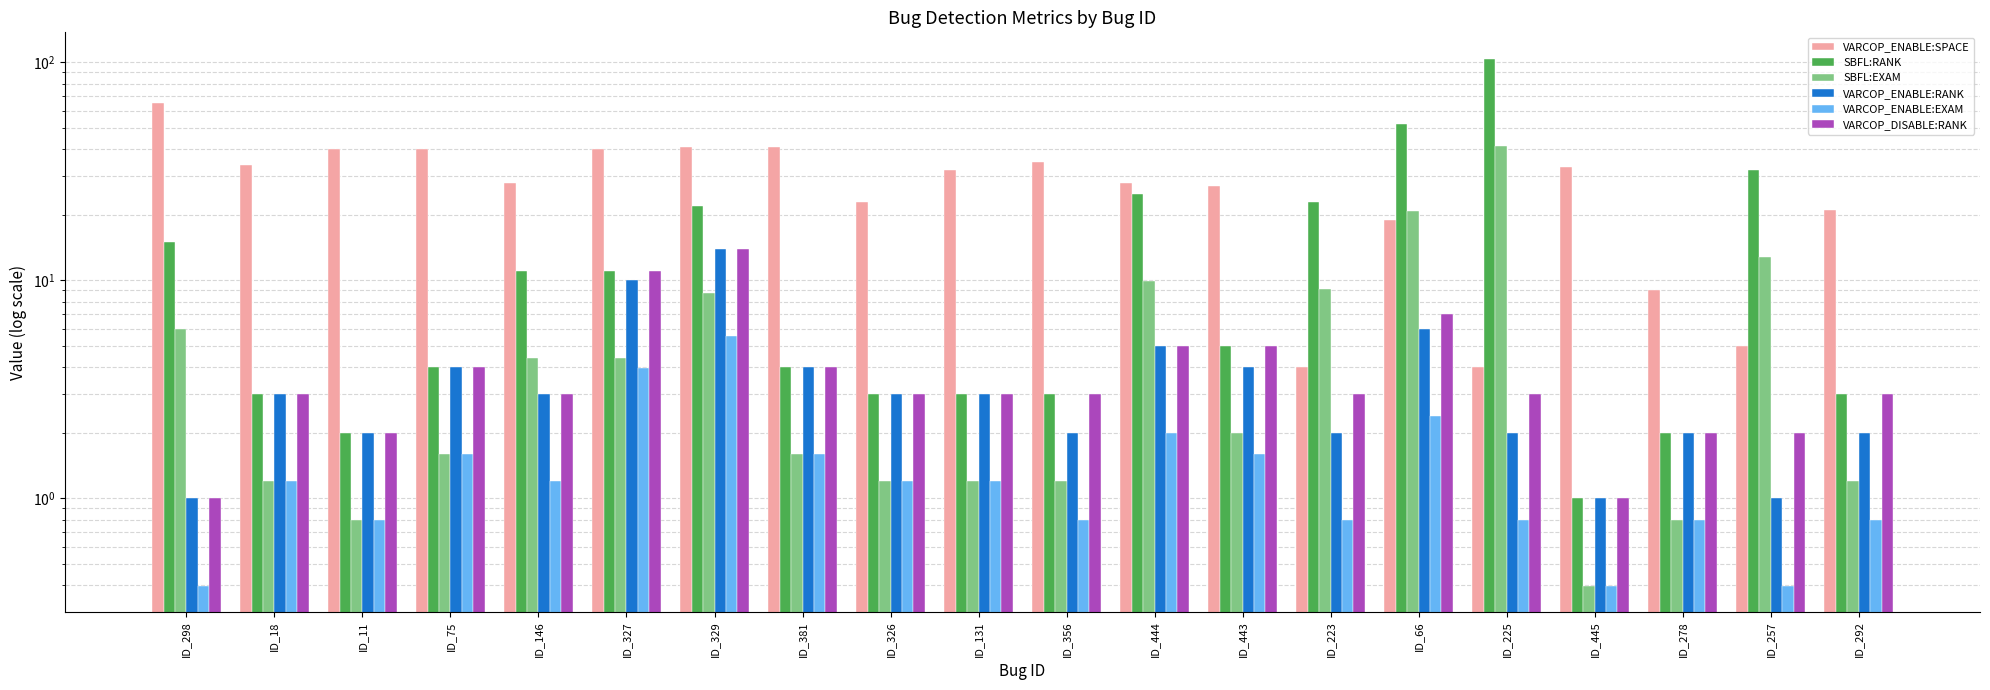

Reading left to right, transcribe all the data shown in this chart.

VARCOP_ENABLE:SPACE: ID_298=65.0	ID_18=34.0	ID_11=40.0	ID_75=40.0	ID_146=28.0	ID_327=40.0	ID_329=41.0	ID_381=41.0	ID_326=23.0	ID_131=32.0	ID_356=35.0	ID_444=28.0	ID_443=27.0	ID_223=4.0	ID_66=19.0	ID_225=4.0	ID_445=33.0	ID_278=9.0	ID_257=5.0	ID_292=21.0
SBFL:RANK: ID_298=15.0	ID_18=3.0	ID_11=2.0	ID_75=4.0	ID_146=11.0	ID_327=11.0	ID_329=22.0	ID_381=4.0	ID_326=3.0	ID_131=3.0	ID_356=3.0	ID_444=25.0	ID_443=5.0	ID_223=23.0	ID_66=52.0	ID_225=104.0	ID_445=1.0	ID_278=2.0	ID_257=32.0	ID_292=3.0
SBFL:EXAM: ID_298=6.0	ID_18=1.2	ID_11=0.8	ID_75=1.6	ID_146=4.4	ID_327=4.4	ID_329=8.8	ID_381=1.6	ID_326=1.2	ID_131=1.2	ID_356=1.2	ID_444=10.0	ID_443=2.0	ID_223=9.2	ID_66=20.7	ID_225=41.4	ID_445=0.4	ID_278=0.8	ID_257=12.7	ID_292=1.2
VARCOP_ENABLE:RANK: ID_298=1.0	ID_18=3.0	ID_11=2.0	ID_75=4.0	ID_146=3.0	ID_327=10.0	ID_329=14.0	ID_381=4.0	ID_326=3.0	ID_131=3.0	ID_356=2.0	ID_444=5.0	ID_443=4.0	ID_223=2.0	ID_66=6.0	ID_225=2.0	ID_445=1.0	ID_278=2.0	ID_257=1.0	ID_292=2.0
VARCOP_ENABLE:EXAM: ID_298=0.4	ID_18=1.2	ID_11=0.8	ID_75=1.6	ID_146=1.2	ID_327=4.0	ID_329=5.6	ID_381=1.6	ID_326=1.2	ID_131=1.2	ID_356=0.8	ID_444=2.0	ID_443=1.6	ID_223=0.8	ID_66=2.4	ID_225=0.8	ID_445=0.4	ID_278=0.8	ID_257=0.4	ID_292=0.8
VARCOP_DISABLE:RANK: ID_298=1.0	ID_18=3.0	ID_11=2.0	ID_75=4.0	ID_146=3.0	ID_327=11.0	ID_329=14.0	ID_381=4.0	ID_326=3.0	ID_131=3.0	ID_356=3.0	ID_444=5.0	ID_443=5.0	ID_223=3.0	ID_66=7.0	ID_225=3.0	ID_445=1.0	ID_278=2.0	ID_257=2.0	ID_292=3.0